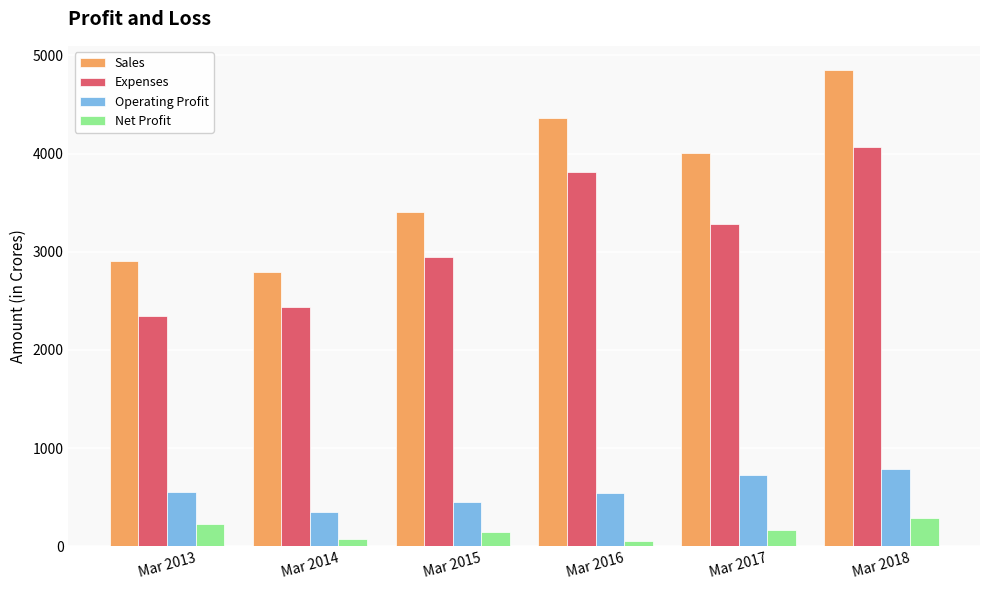

Which label corresponds to the largest value in the chart?

Mar 2018